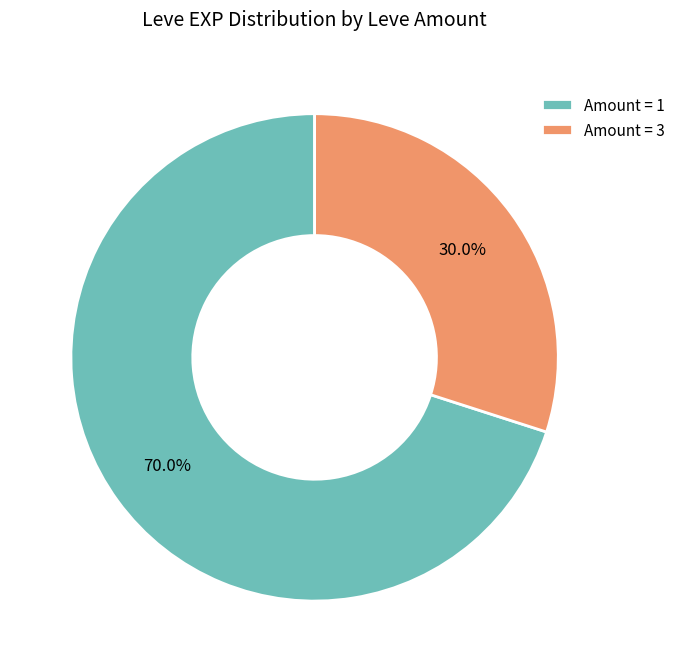

Is Amount = 3 the majority of the pie?

No